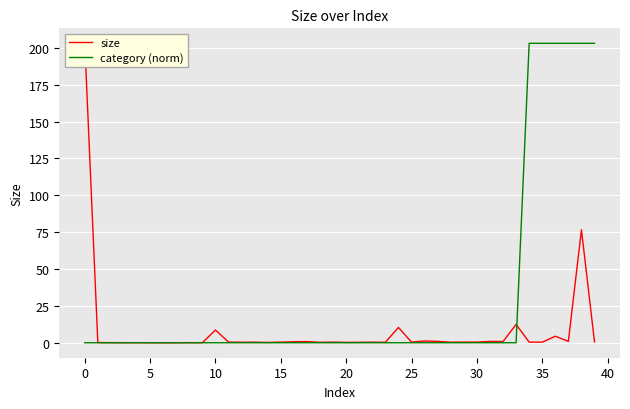

At 20, list the series in order from largest to smallest.

size, category (norm)